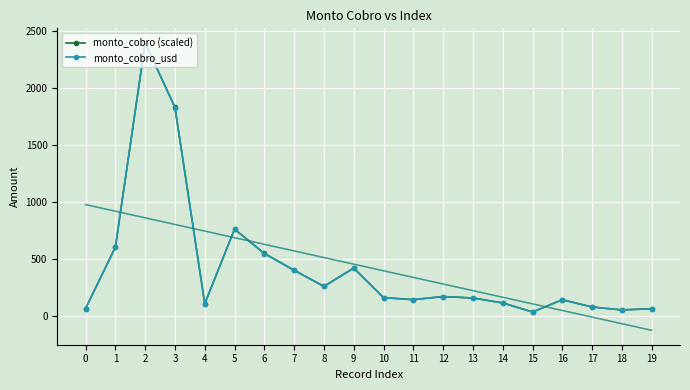

True or false: monto_cobro (scaled) has a value of 63.1 at 0.

True